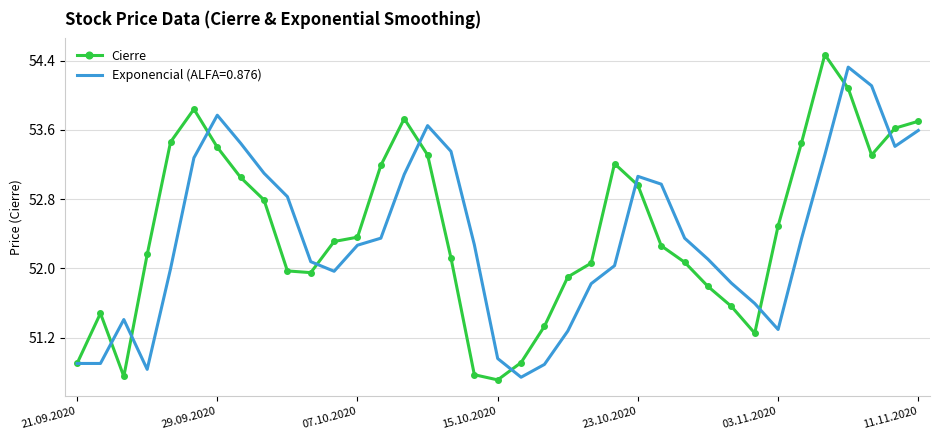

Which series has the widest spread of values?

Cierre